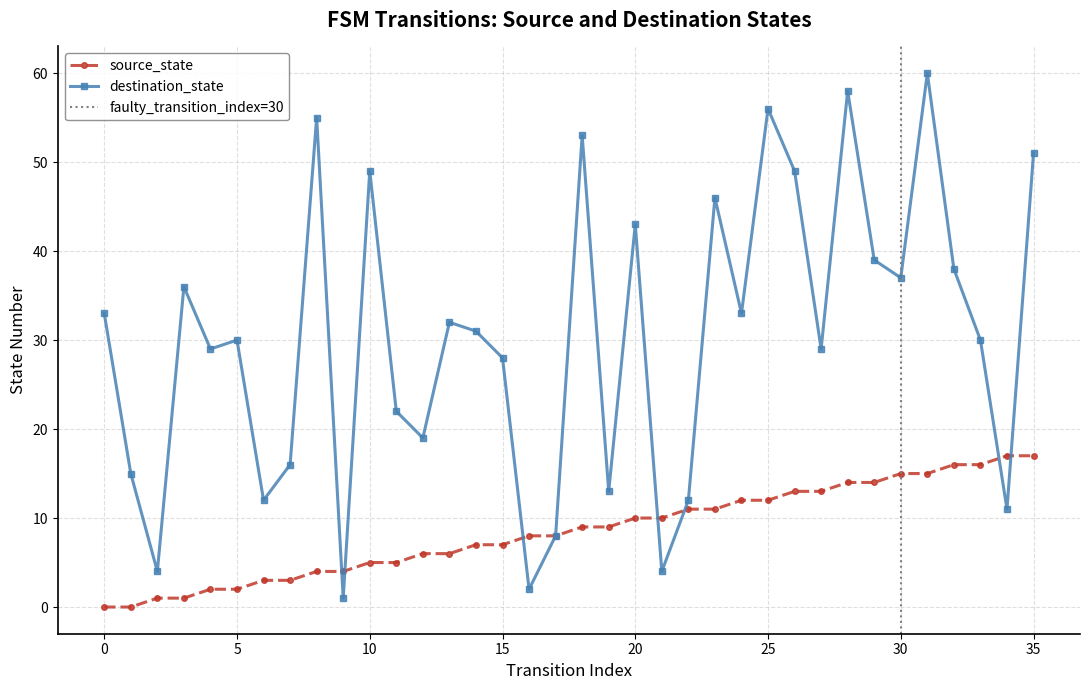

What is the value of the source_state point at the 10th from the left?

4